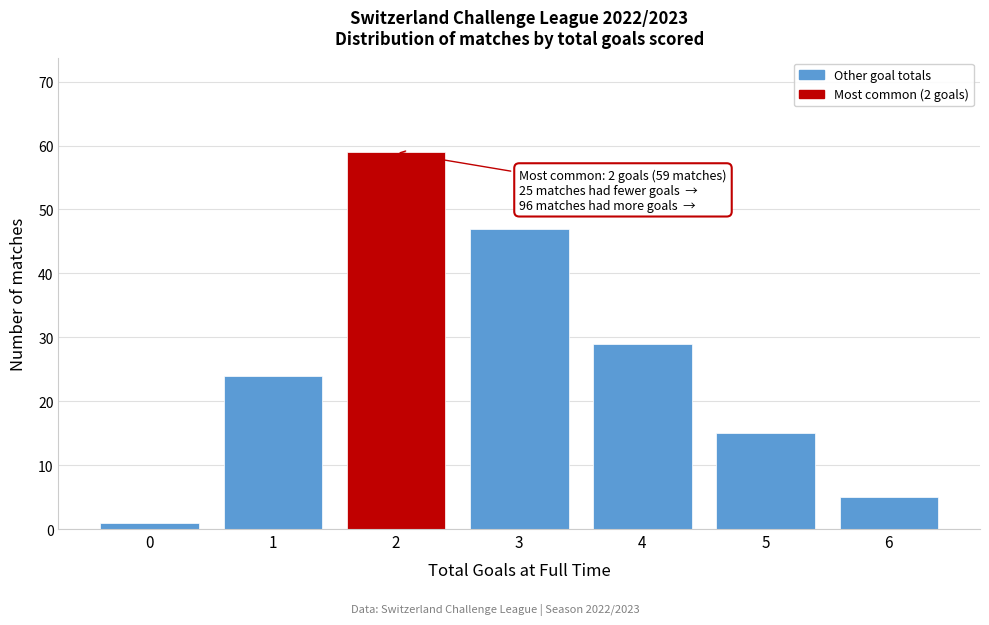

Reading left to right, transcribe all the data shown in this chart.

0=1	1=24	2=59	3=47	4=29	5=15	6=5